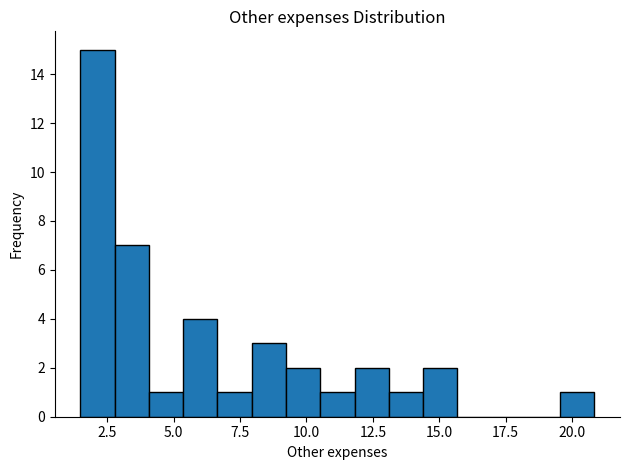

Read against the x-axis, roughly where is the centre of the tallest bar?

2.0